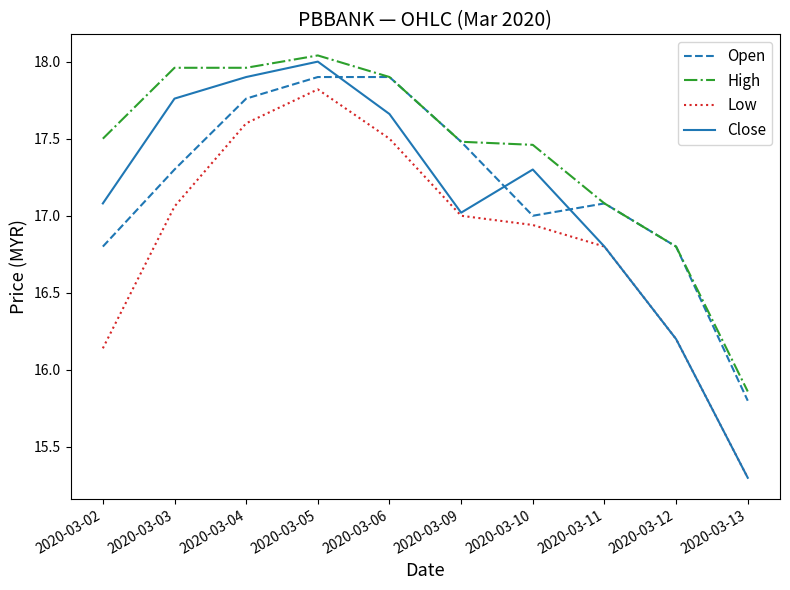

Does the chart have visible grid lines?

No